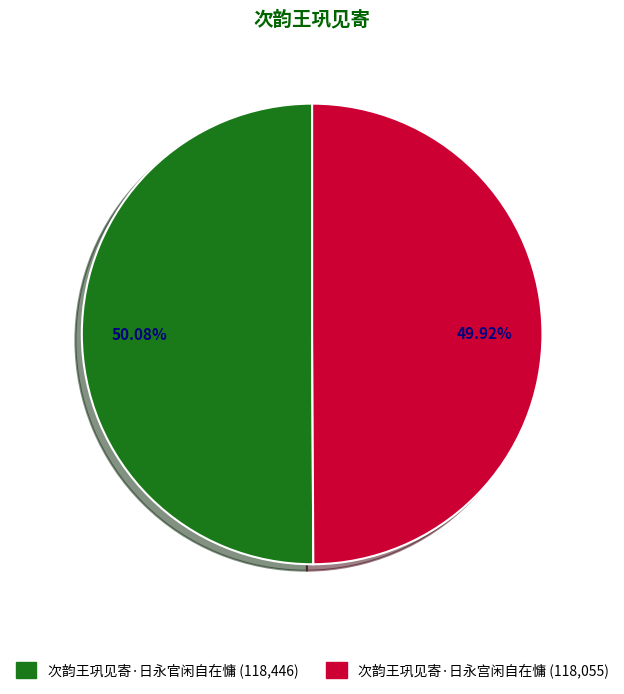

Does any single category account for the majority?

Yes